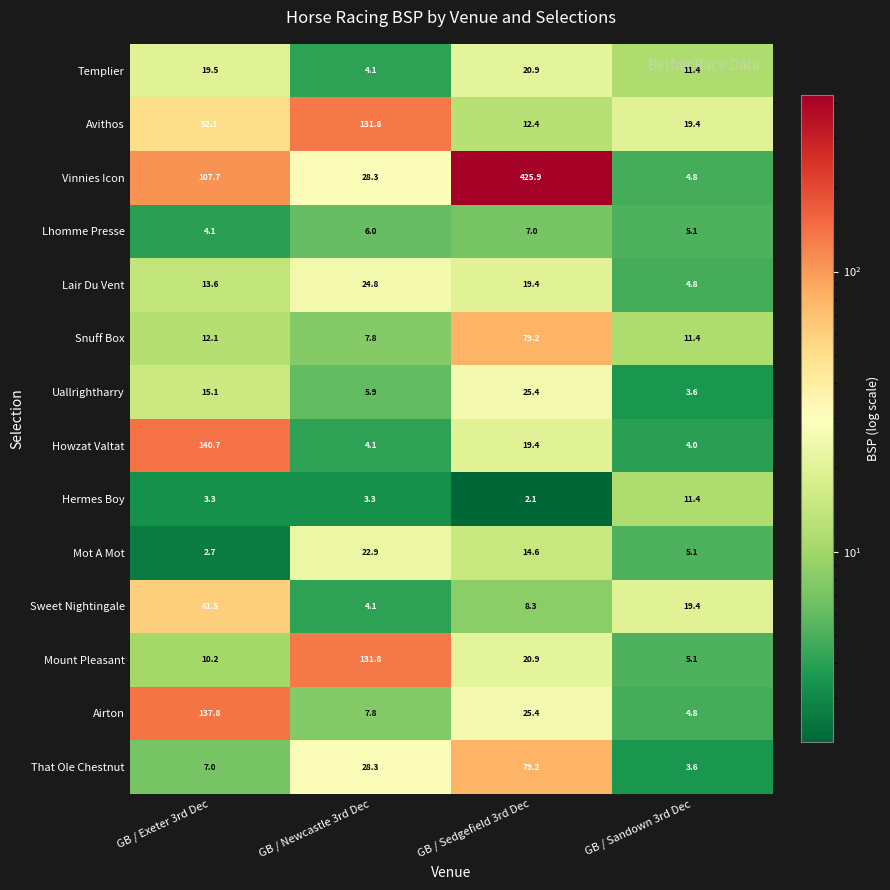

What is the difference between the highest and lowest values at GB / Sandown 3rd Dec?

15.8